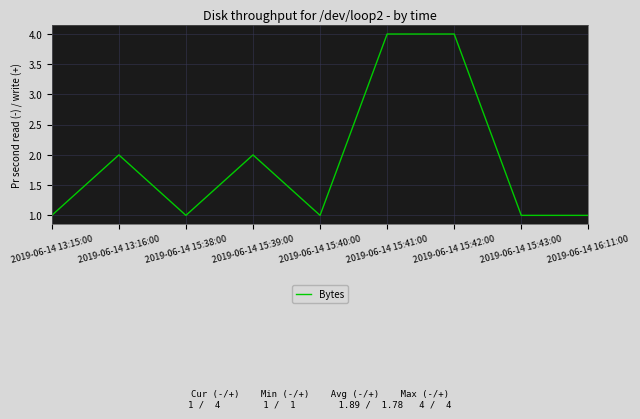

The value at 2019-06-14 15:40:00 is 1. True or false?

True